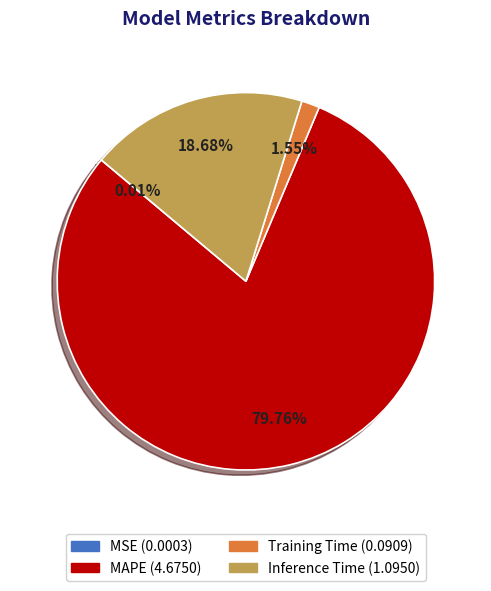

Does any single category account for the majority?

Yes